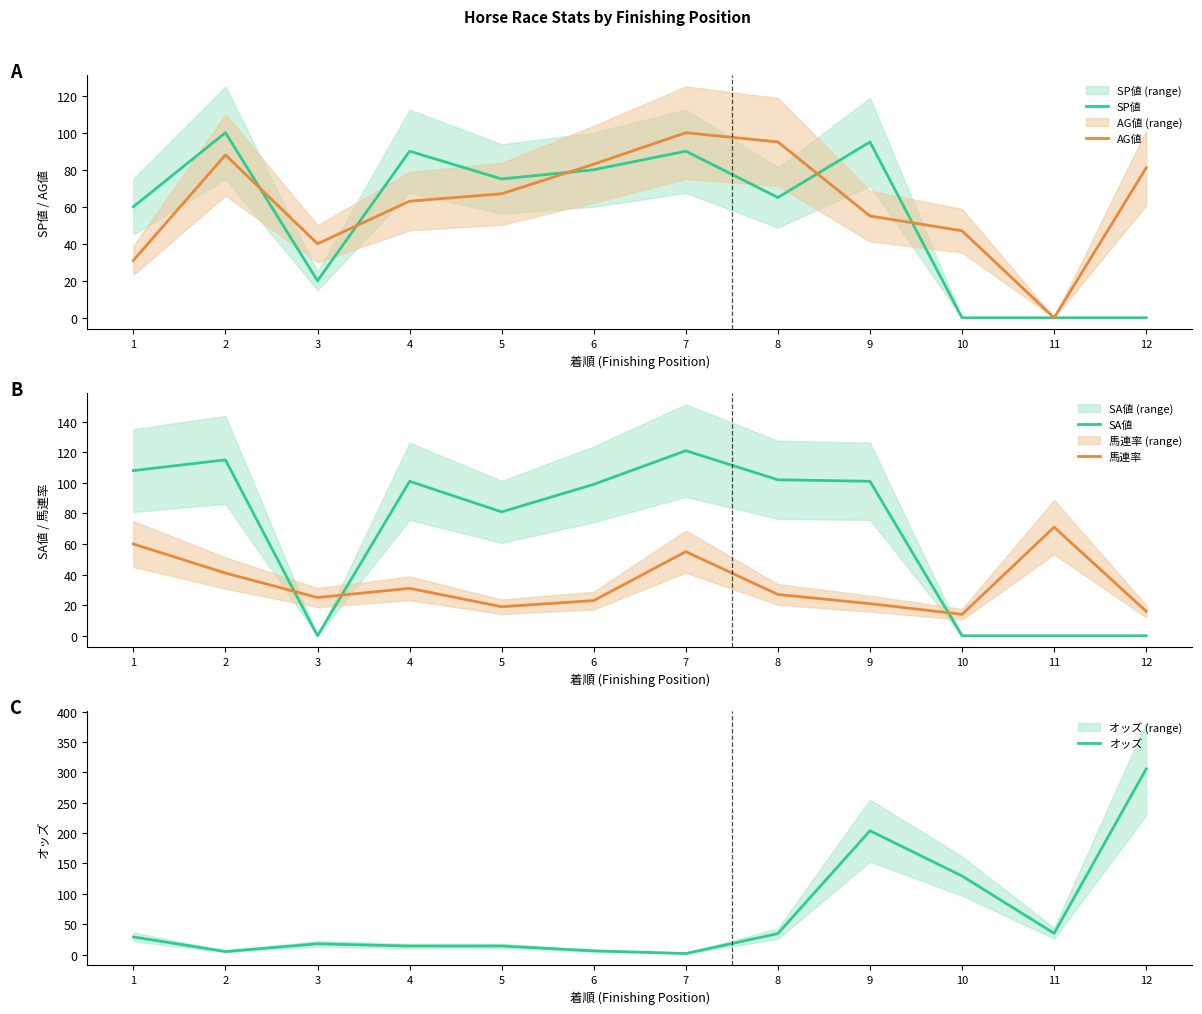

The value of オッズ at 2 is 5.0. True or false?

True